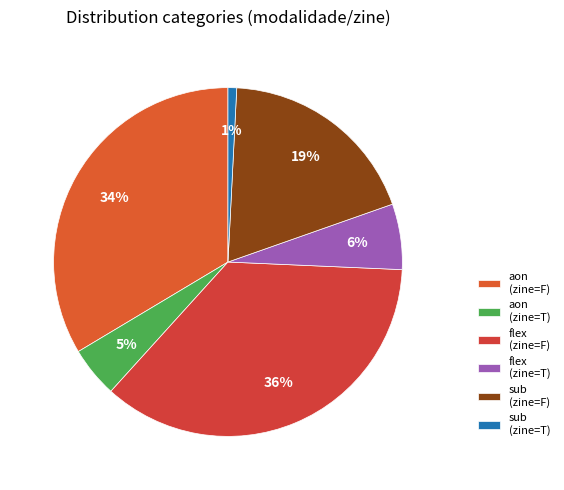

Rank the categories by value from highest to lowest.

flex (zine=F), aon (zine=F), sub (zine=F), flex (zine=T), aon (zine=T), sub (zine=T)